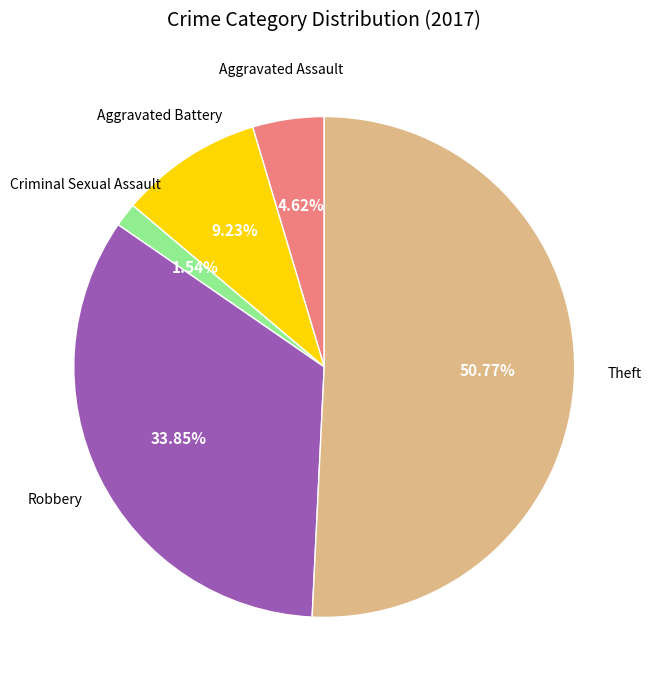

Is there a majority slice in this chart?

Yes